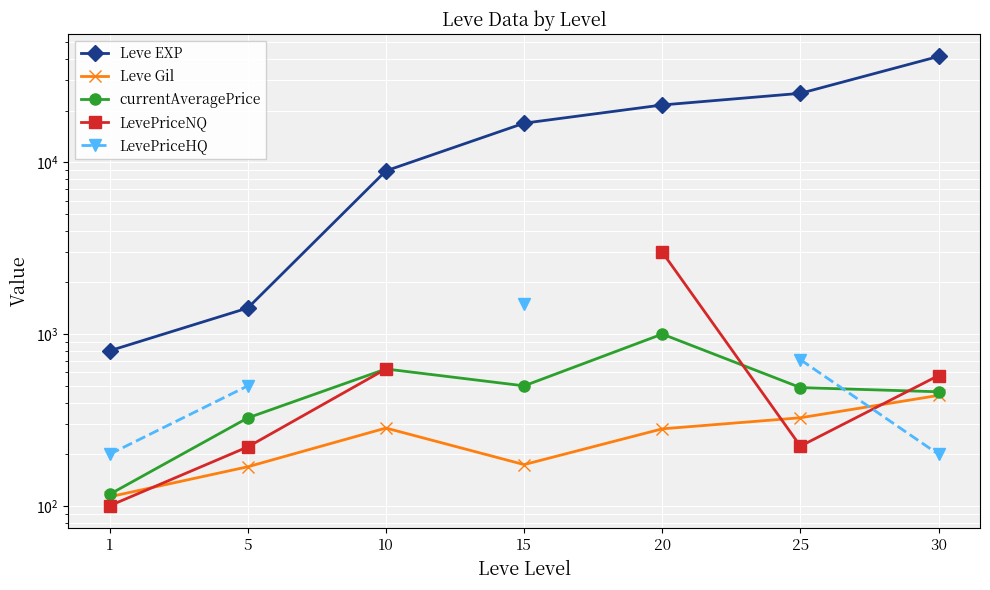

What is the sum of all Leve Gil values?

1787.0